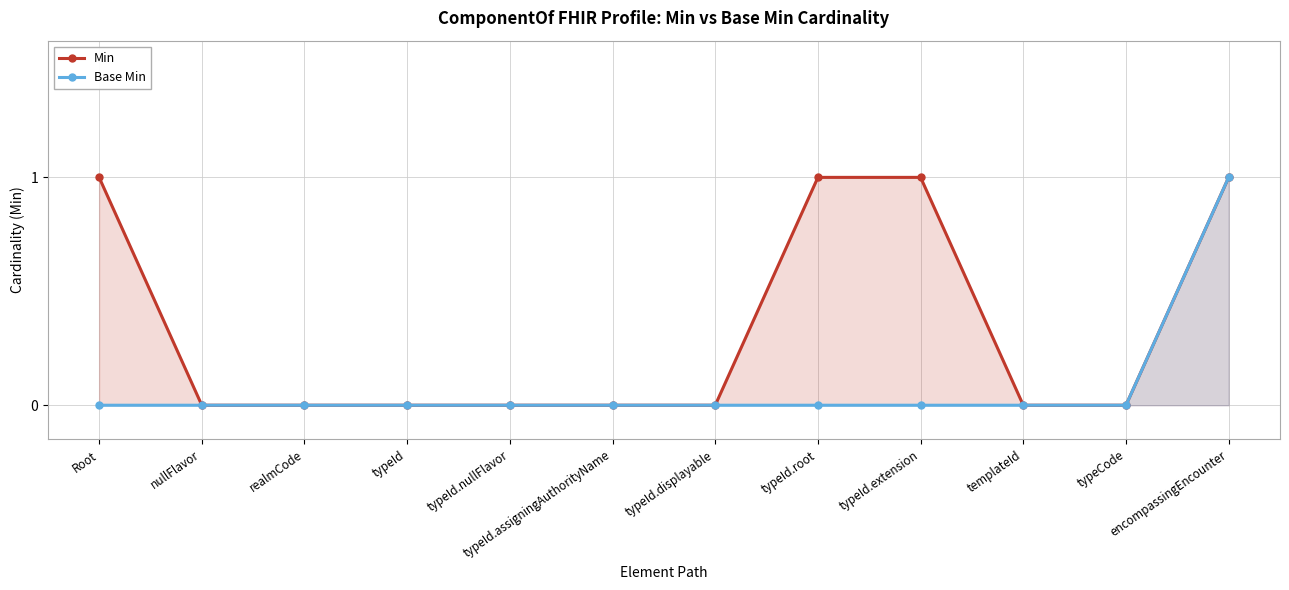

How many data points does each series have?

12